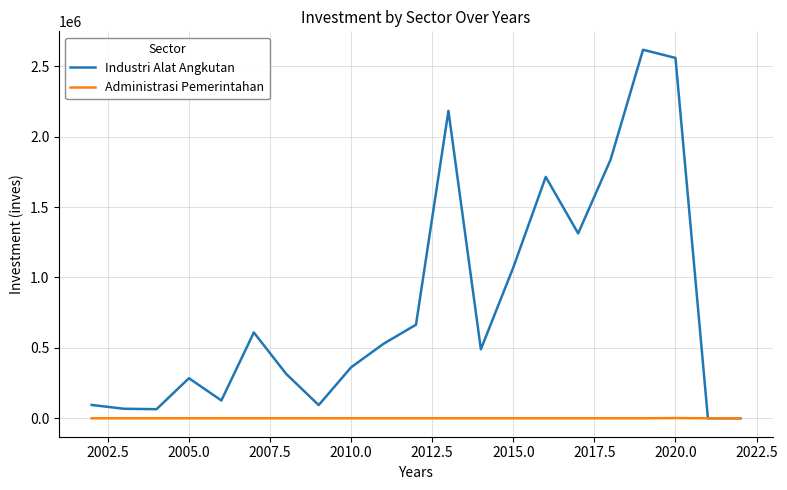

Rank the series by their average value, from lowest to highest.

Administrasi Pemerintahan, Industri Alat Angkutan